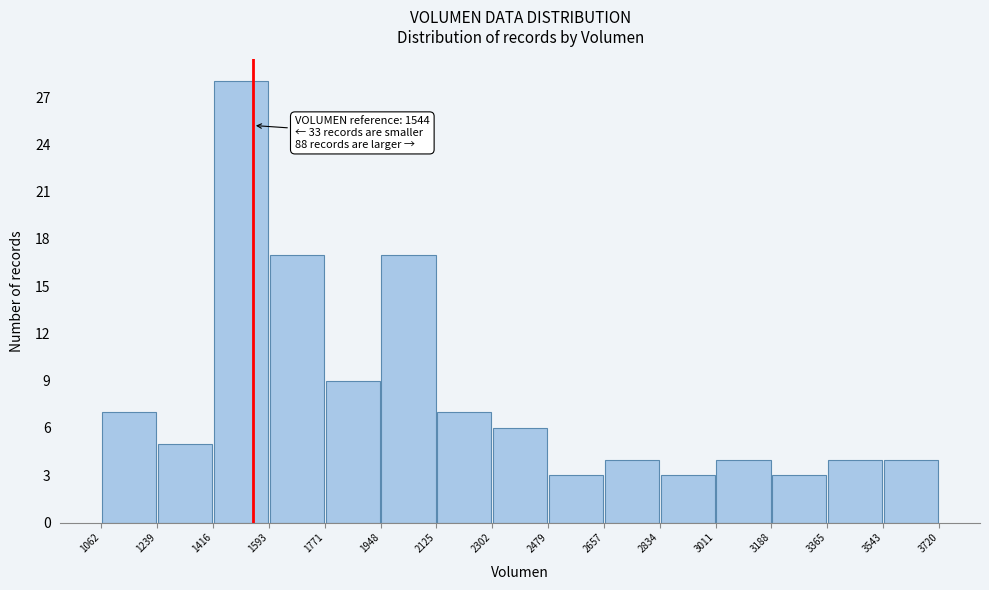

Over which range of the x-axis is the bar tallest?

1416 to 1593